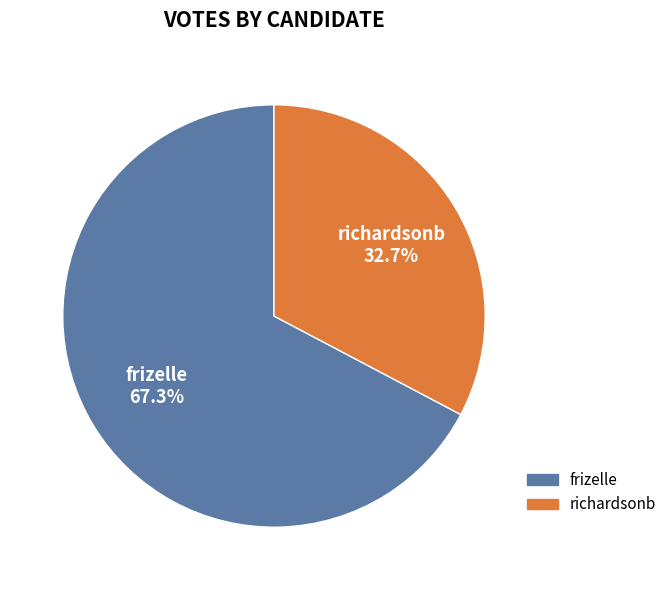

What portion of the pie excludes richardsonb?

67.3%